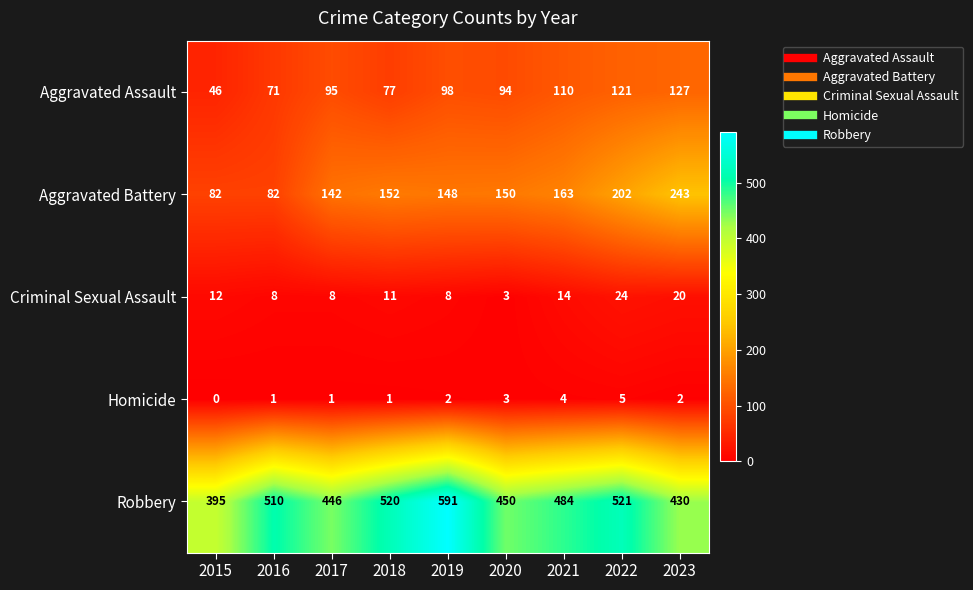

How many data points in Aggravated Battery are less than 150?

4